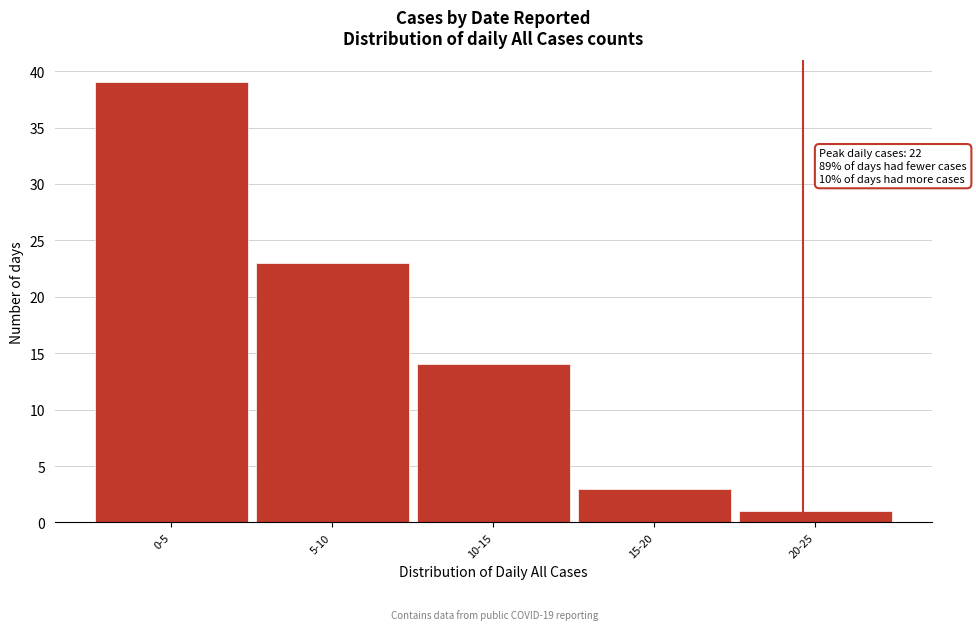

Reading right to left, what are all the values shown in this chart?

20-25=1	15-20=3	10-15=14	5-10=23	0-5=39